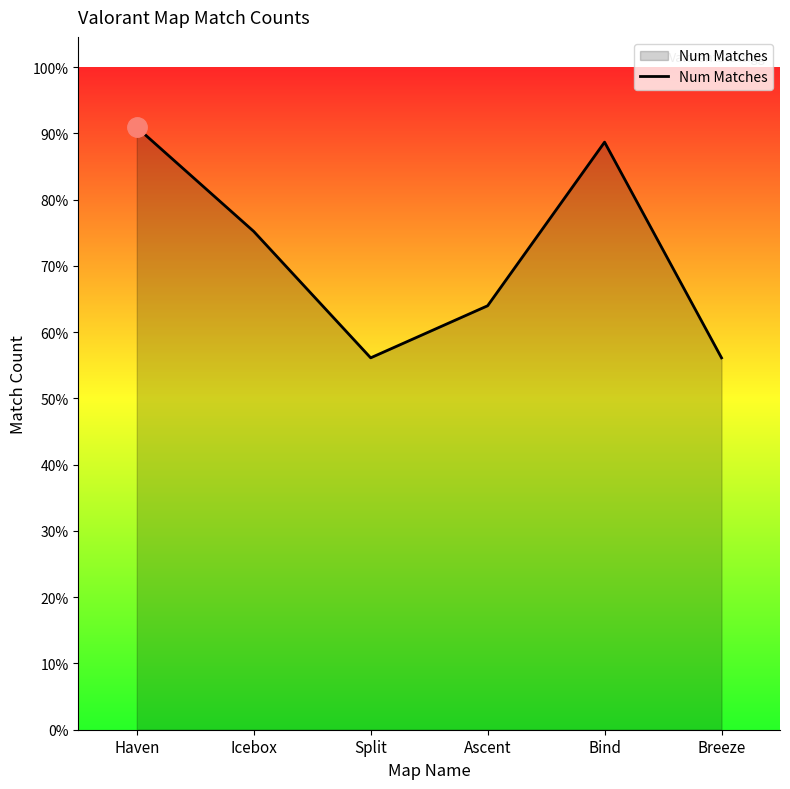

Where does the data first go above 3417?

Haven